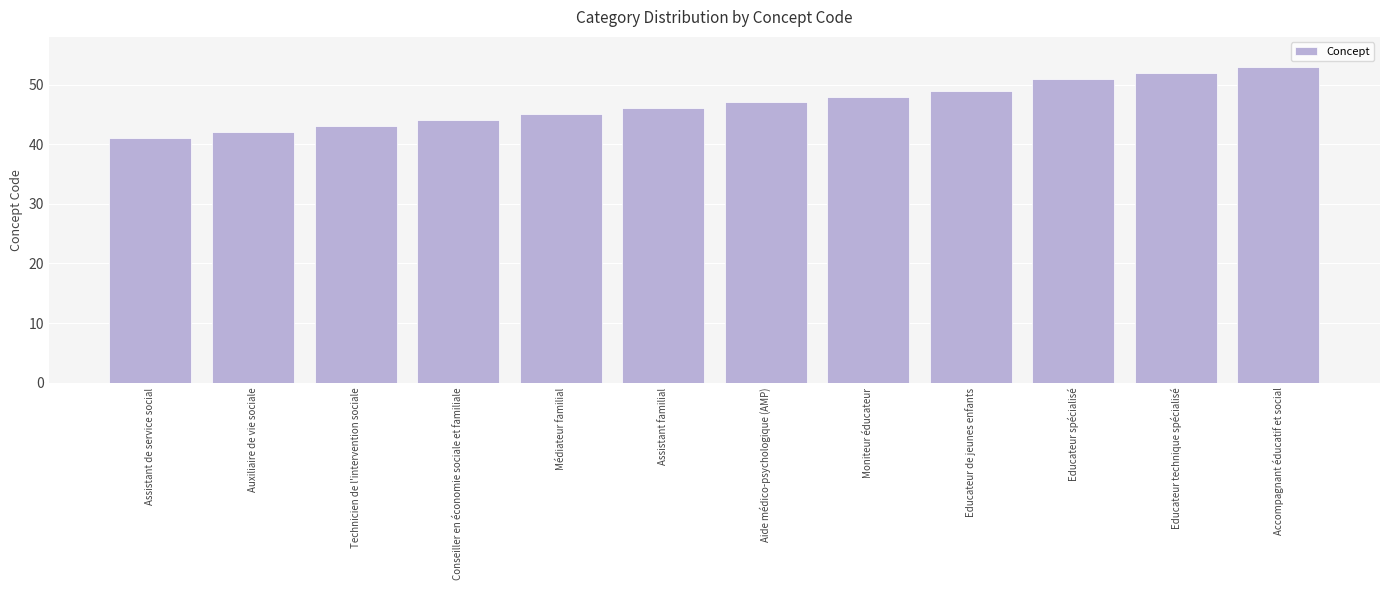

What is the value of the 3rd bar from the left?

43